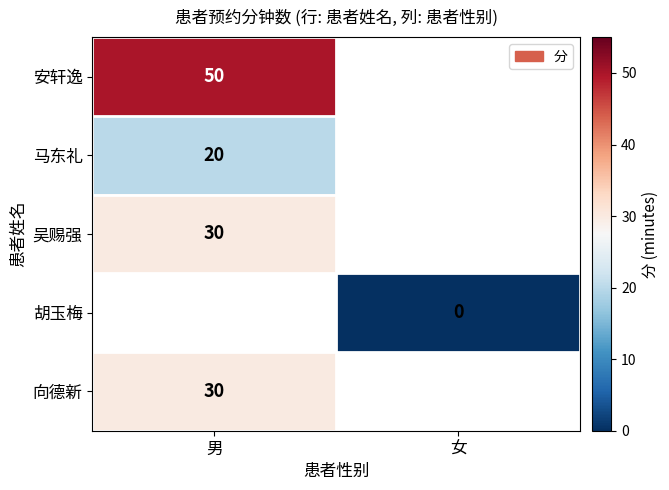

The 向德新 series shows 30 at 男. True or false?

True